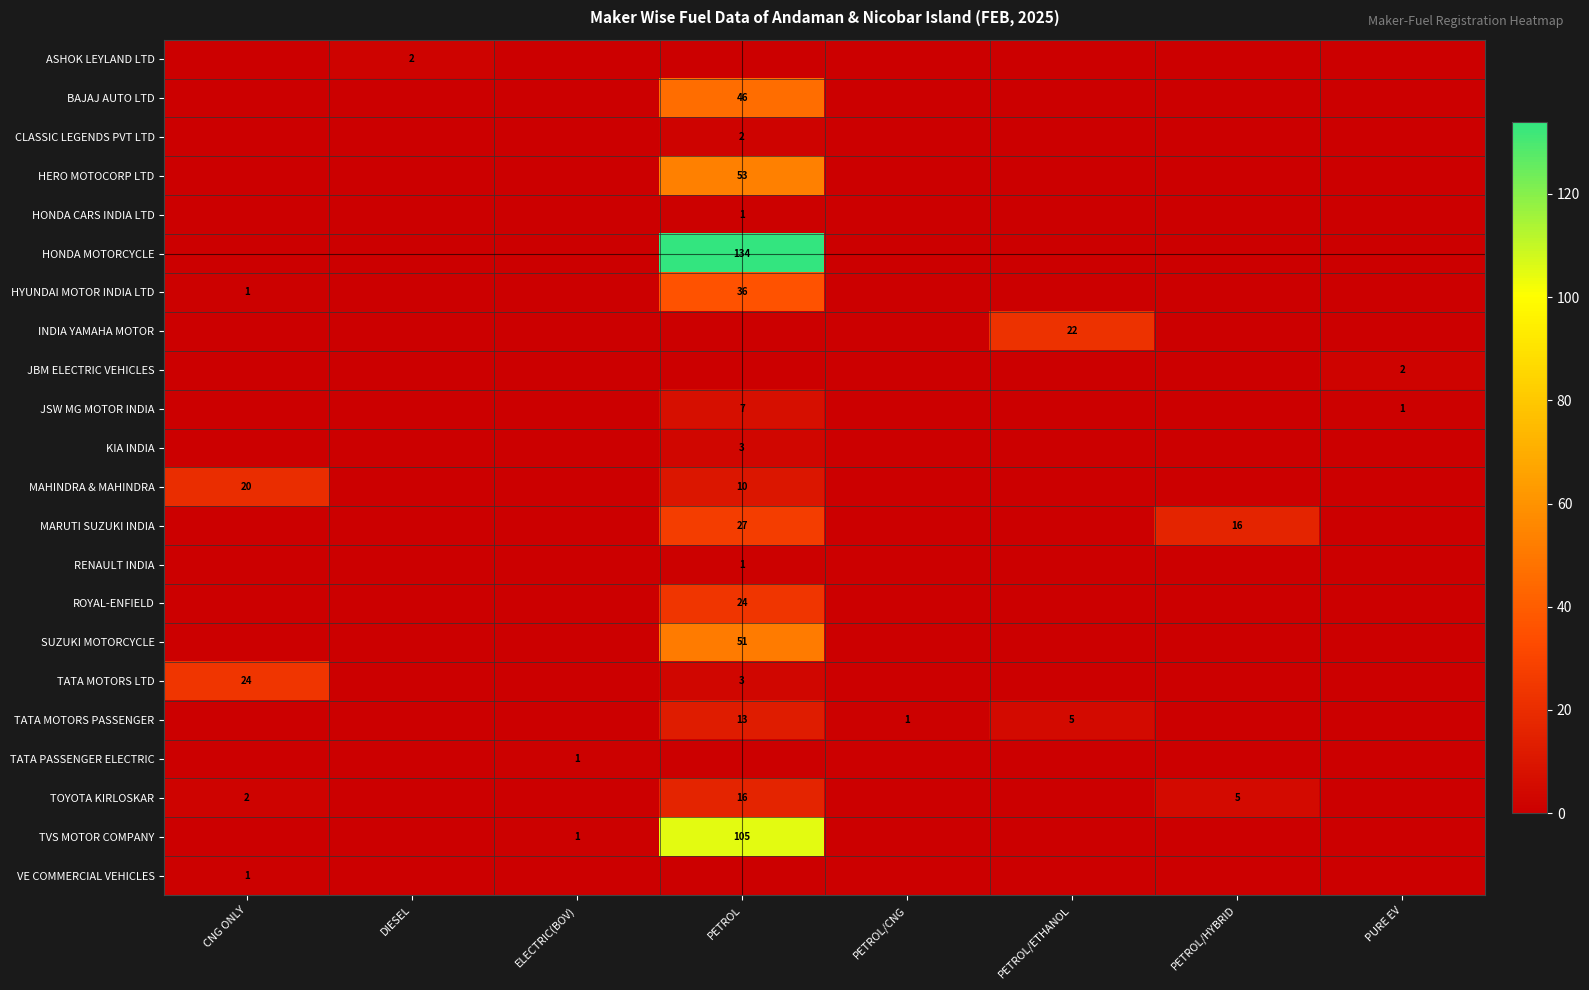

The MAHINDRA & MAHINDRA series shows 9 at CNG ONLY. True or false?

False